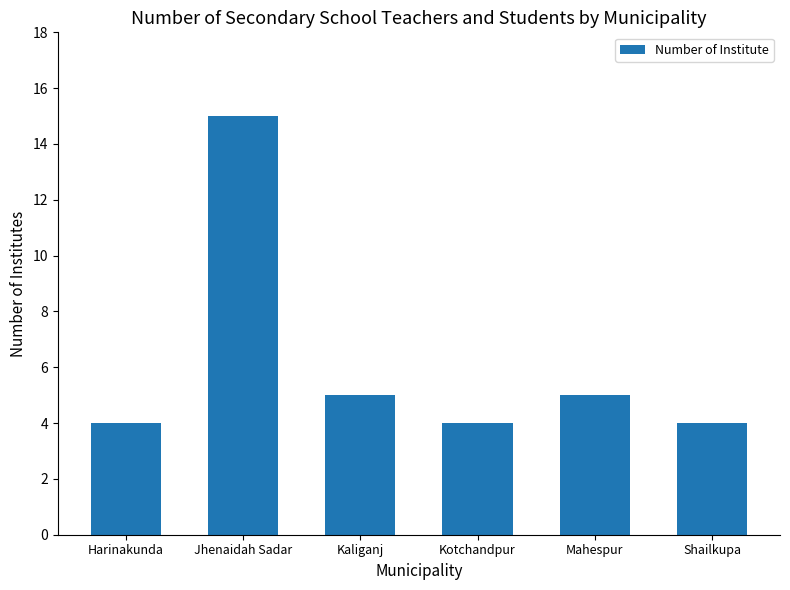

What is the approximate value at Jhenaidah Sadar?

15